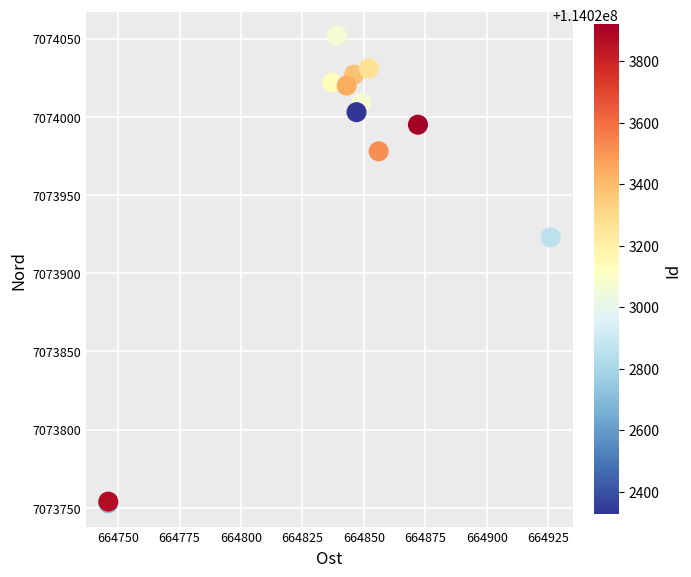

What Y value in the scatter plot is closest to 7073902?

7073923